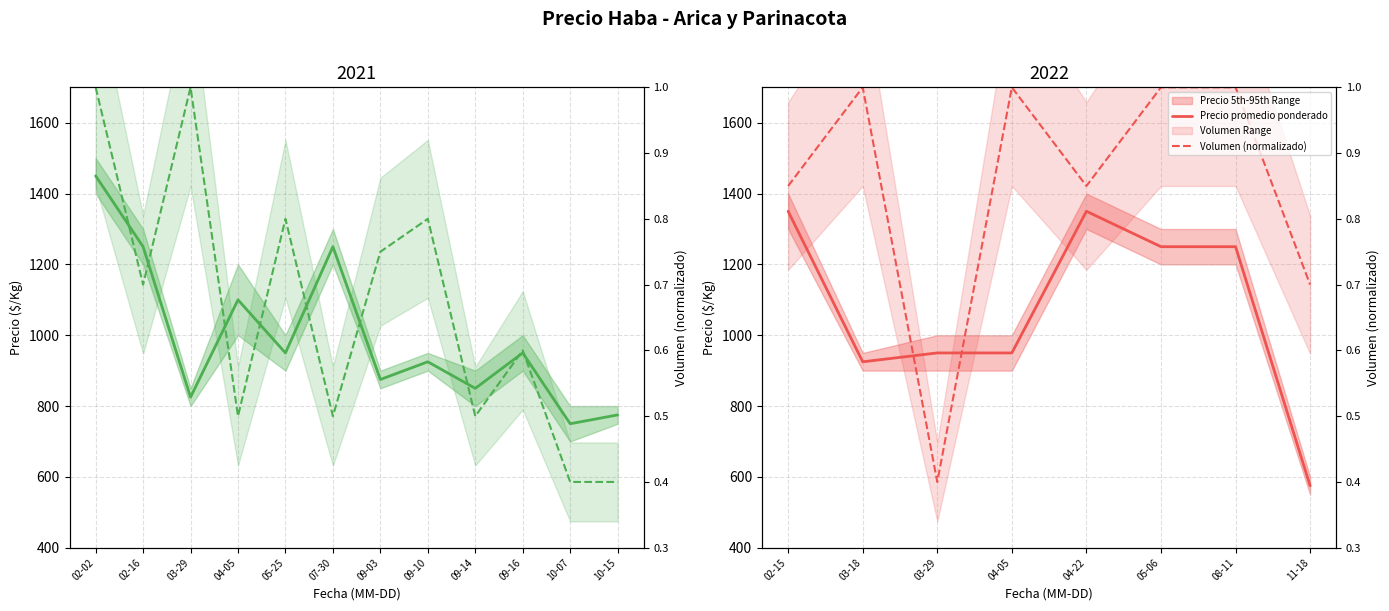

Is the value of Precio promedio ponderado at 03-29 greater than the value of Volumen (normalizado) at 04-22?

Yes